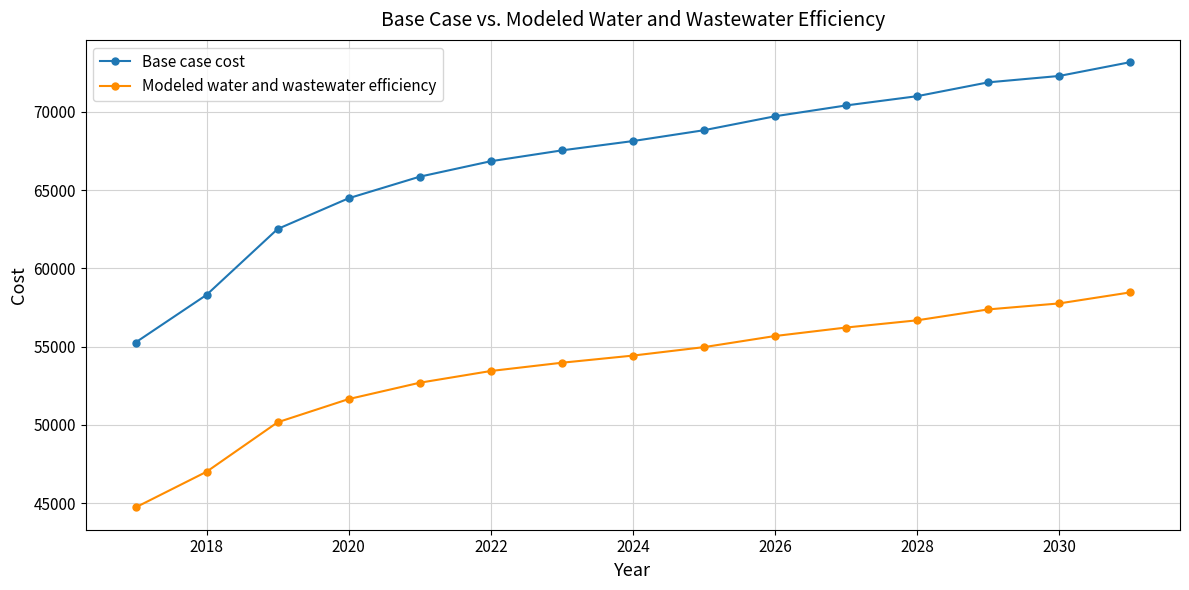

Which series has the largest total across all categories?

Base case cost